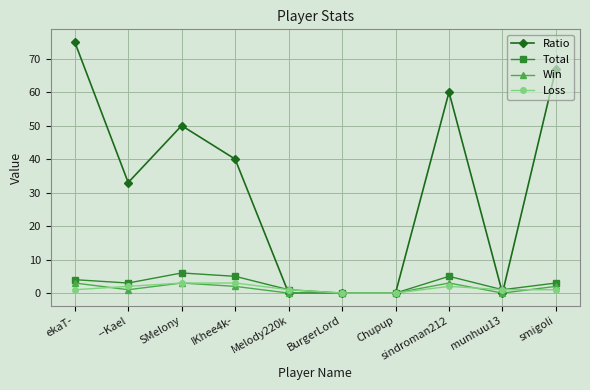

Which series changed the most between SMelony and smigoli?

Ratio